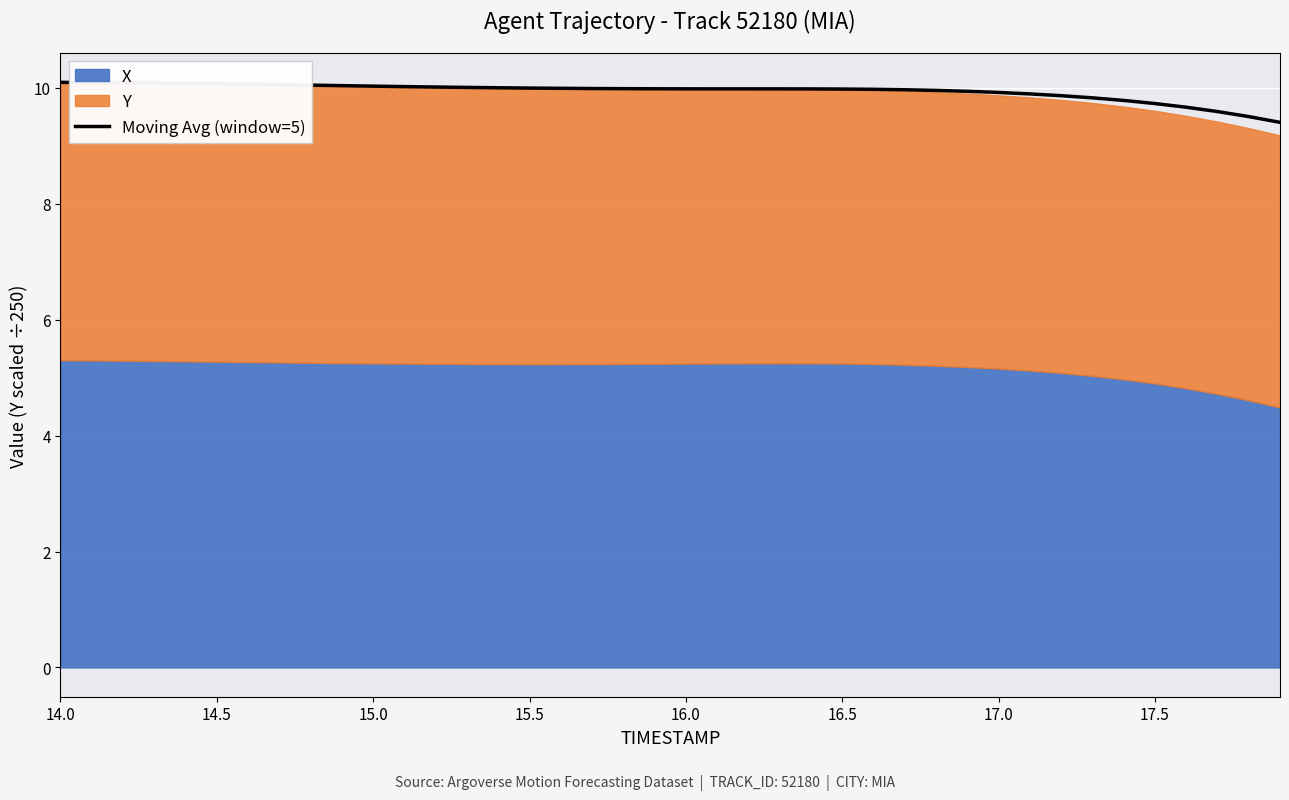

What is the minimum value for Moving Avg (window=5)?

9.4